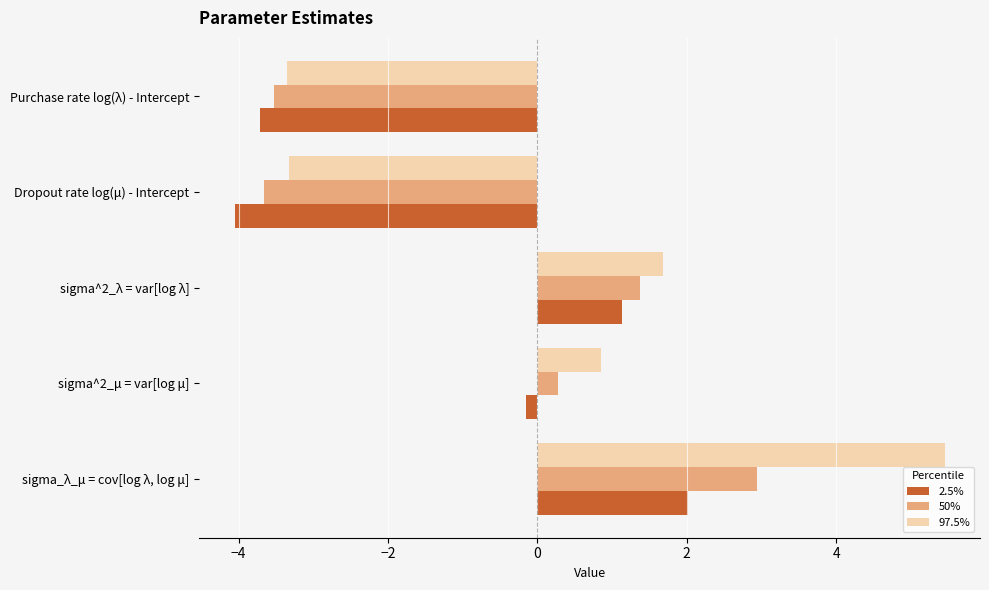

At which category is the sum across all series the highest?

sigma_λ_μ = cov[log λ, log μ]